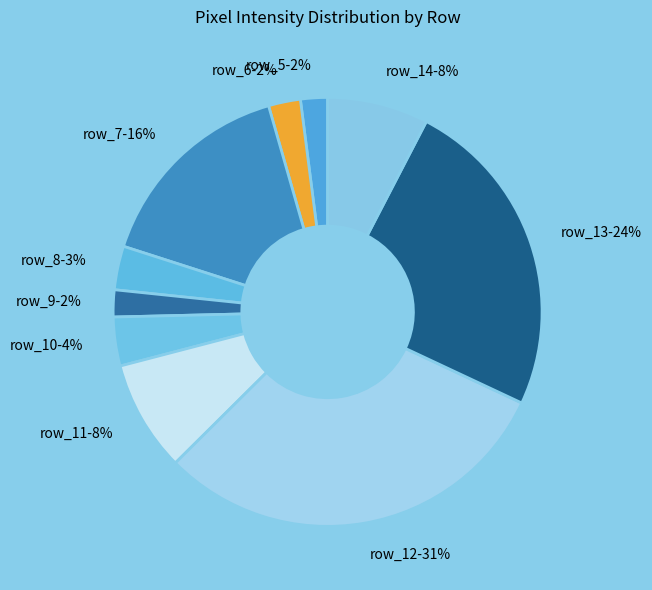

To the nearest percent, what percentage of the pie is row_14?

8%